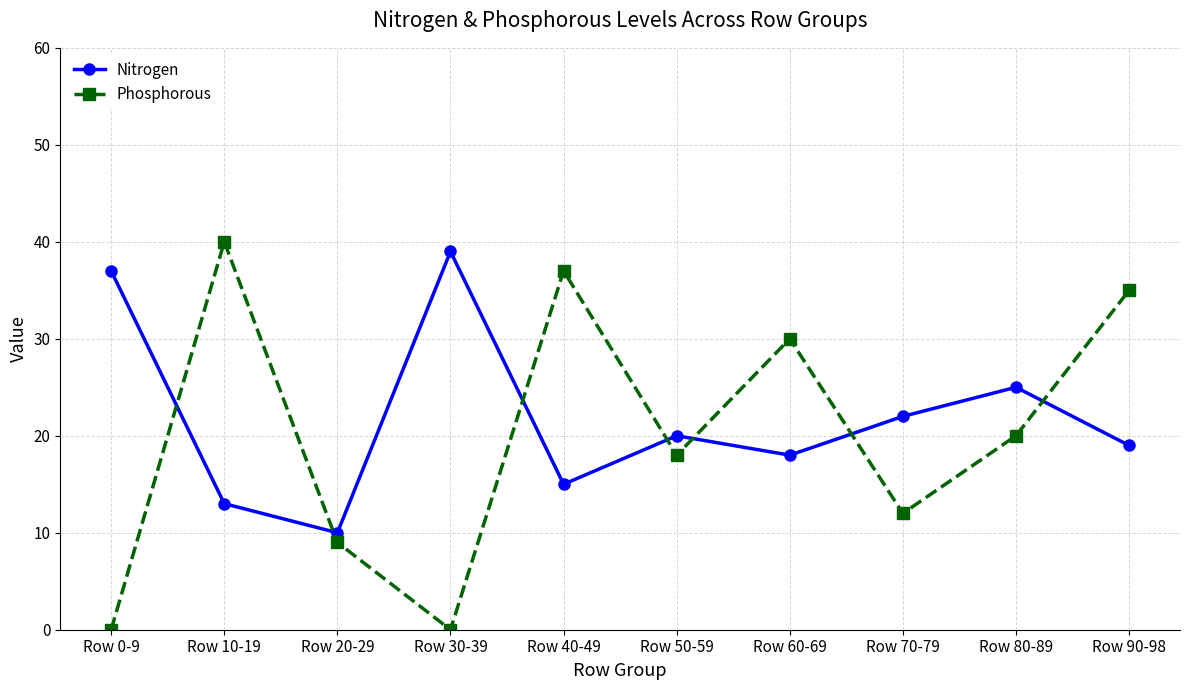

Is the value of Nitrogen at Row 70-79 greater than the value of Phosphorous at Row 30-39?

Yes